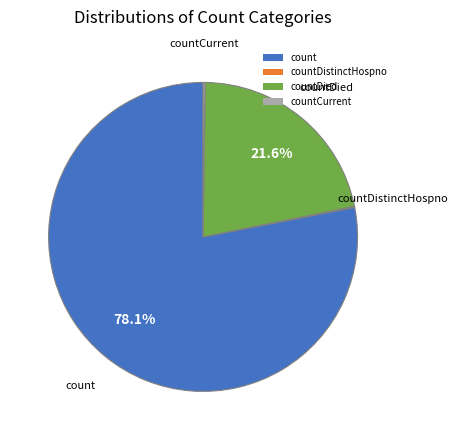

What is the largest slice in the pie chart?

count